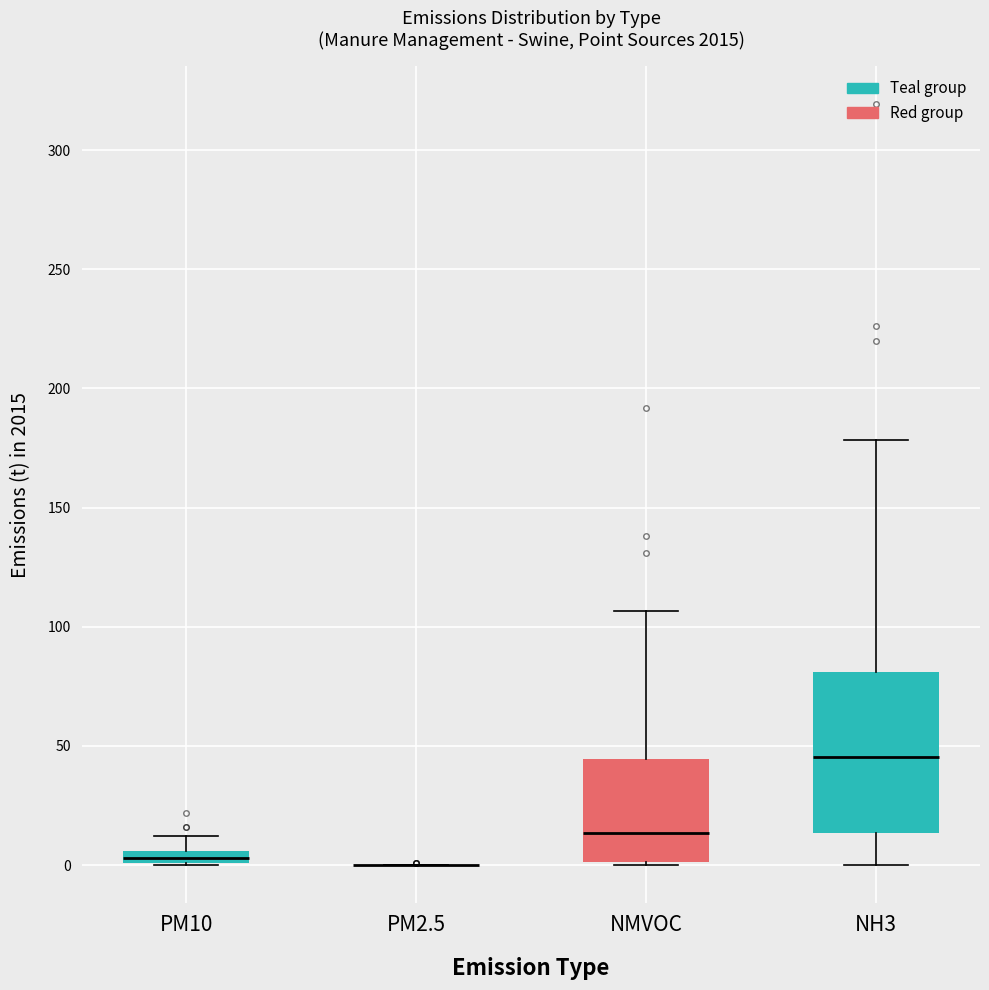

Where is the upper edge of the box for NH3 on the y-axis? The values are not printed on the chart, so give them approximately, as read against the axis.

80